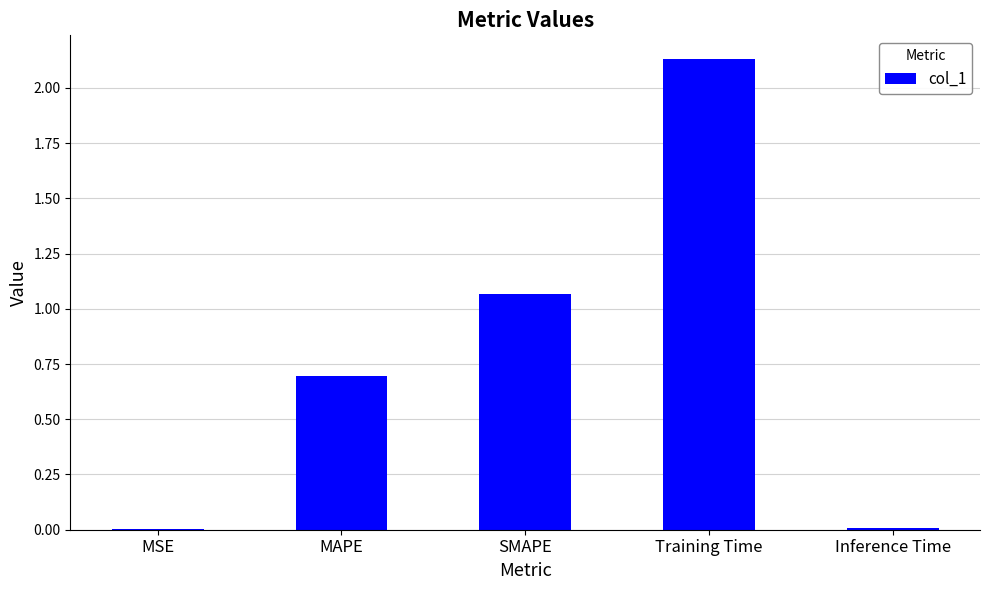

The chart shows a value of 0.9 at Training Time. True or false?

False